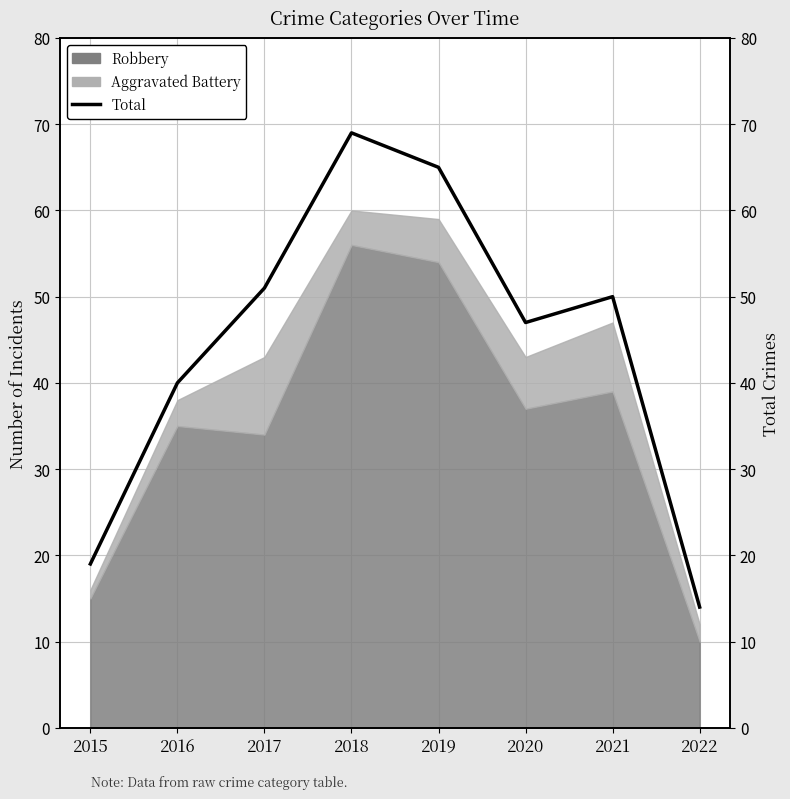

How many points are higher than both their immediate neighbors (excluding endpoints)?

2